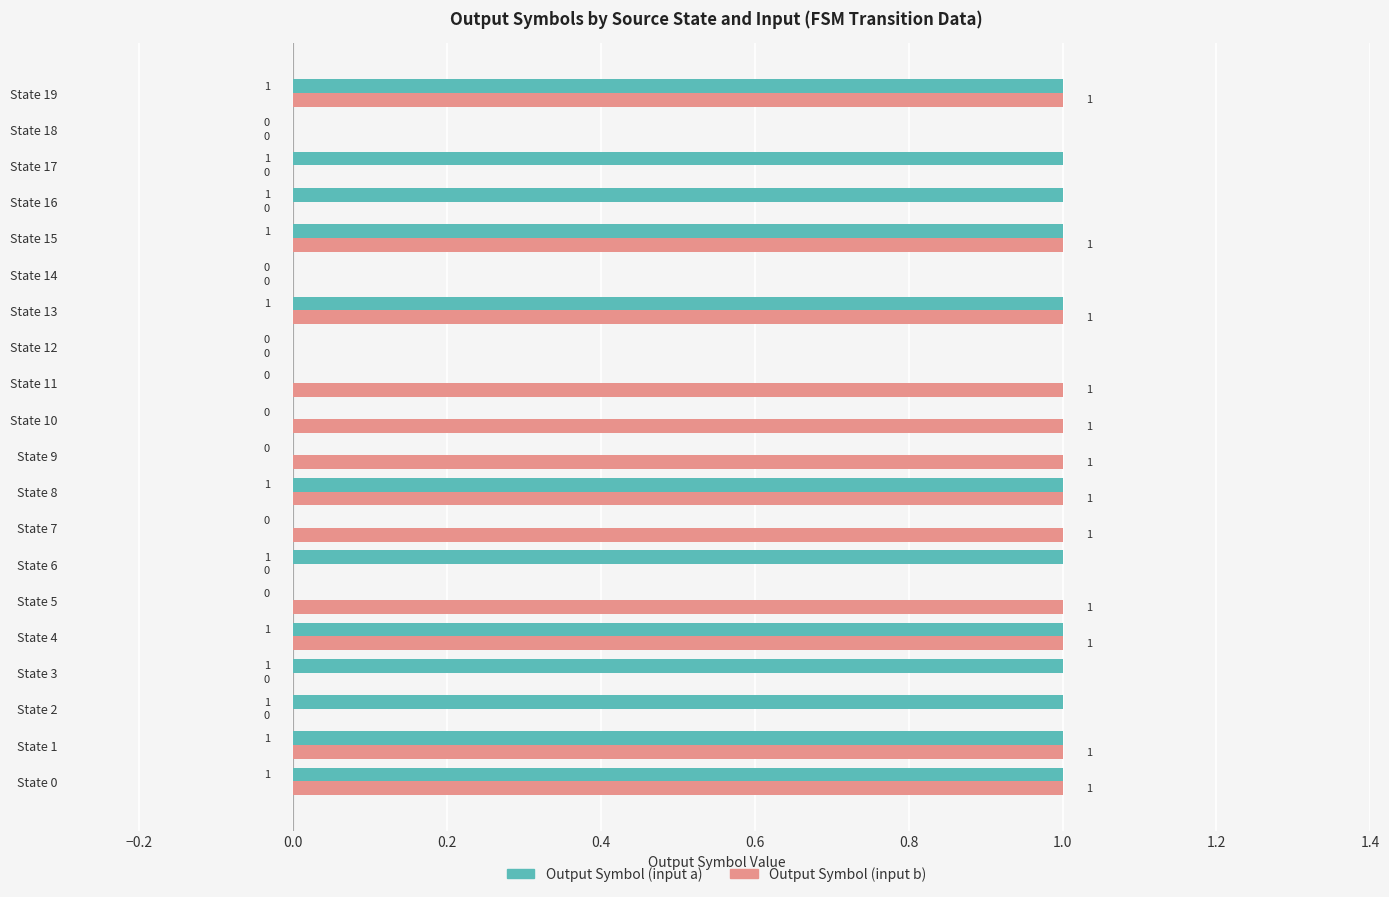

What is the sum of all Output Symbol (input a) values?

12